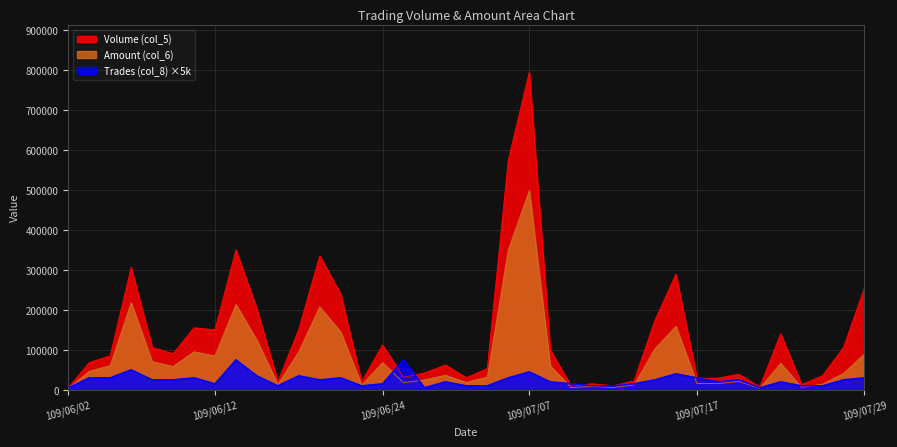

Which category has the highest value in the Trades (col_8) series?

109/06/15